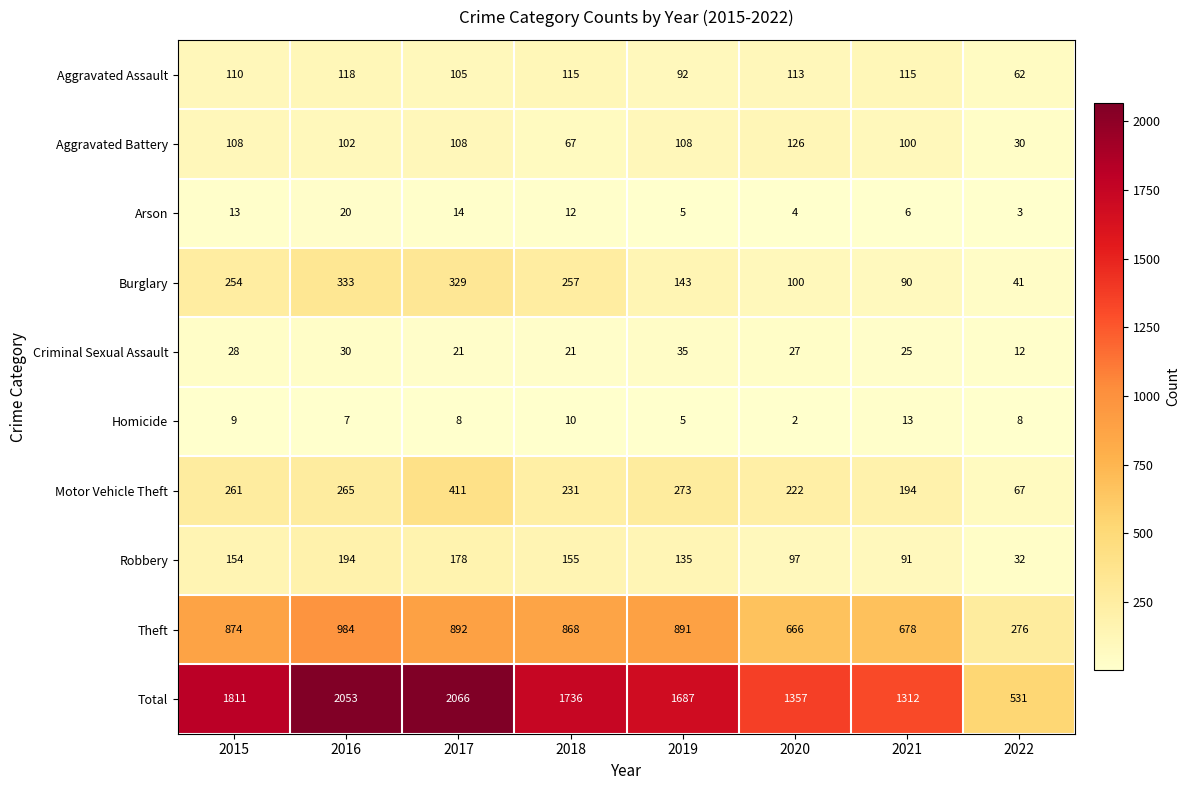

Which series changed the most between 2017 and 2018?

Total